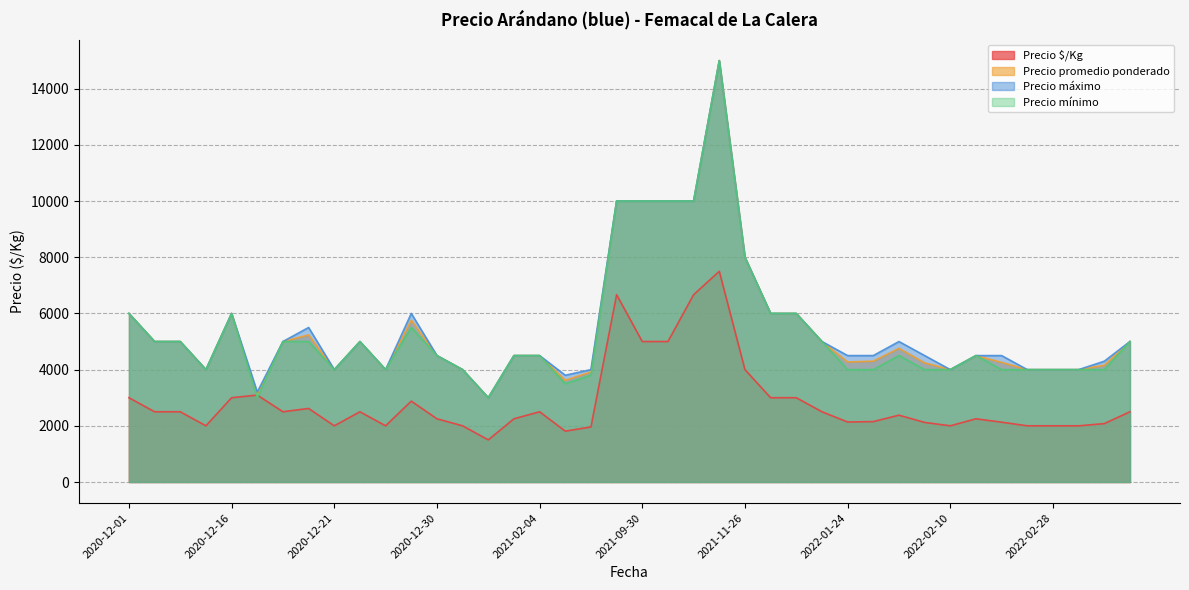

What is the lowest value of the Precio promedio ponderado series?

3000